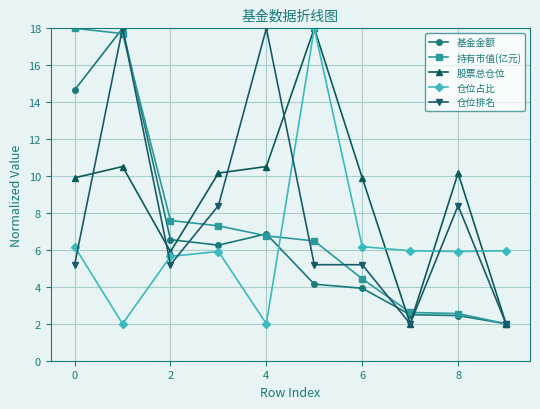

True or false: 基金金额 and 仓位占比 intersect in this chart.

True